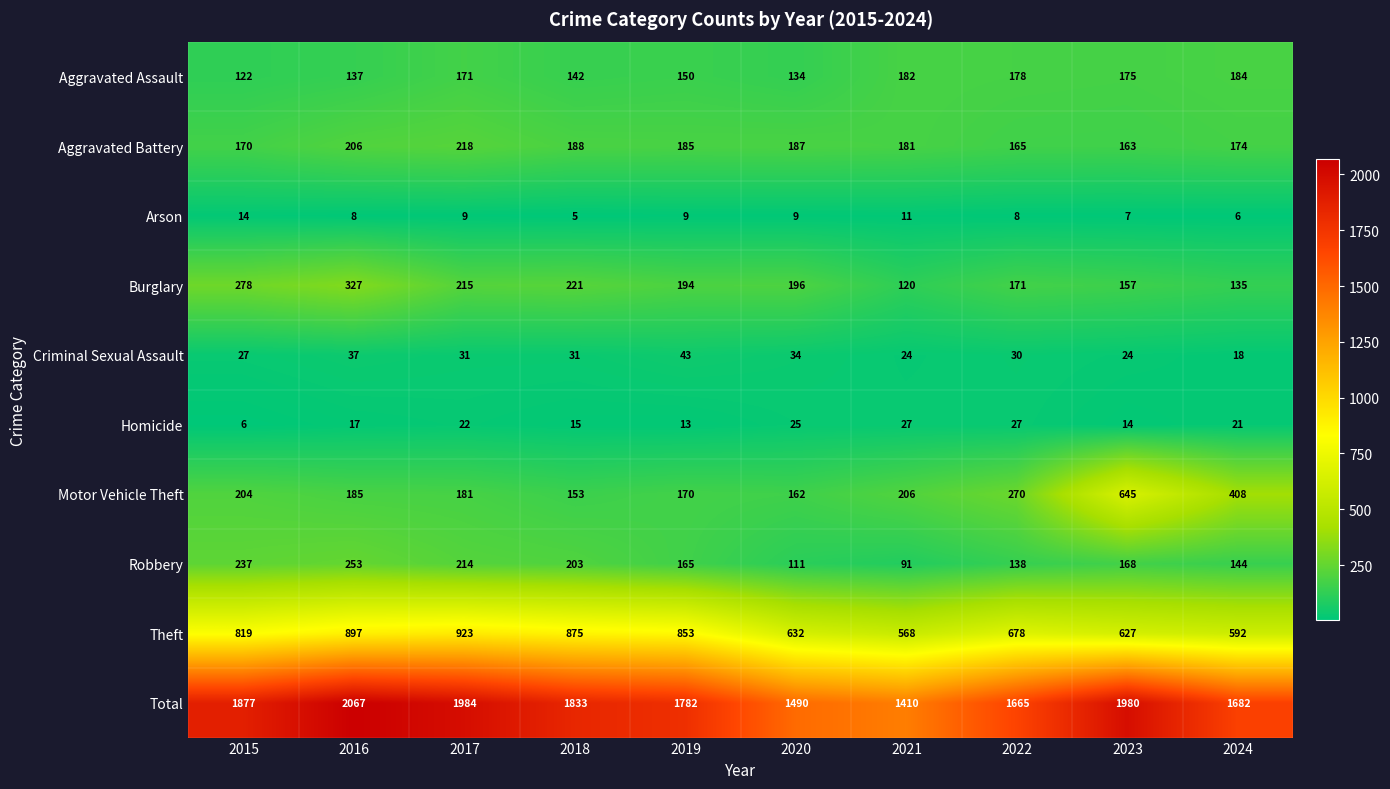

What is the maximum value for Theft?

923